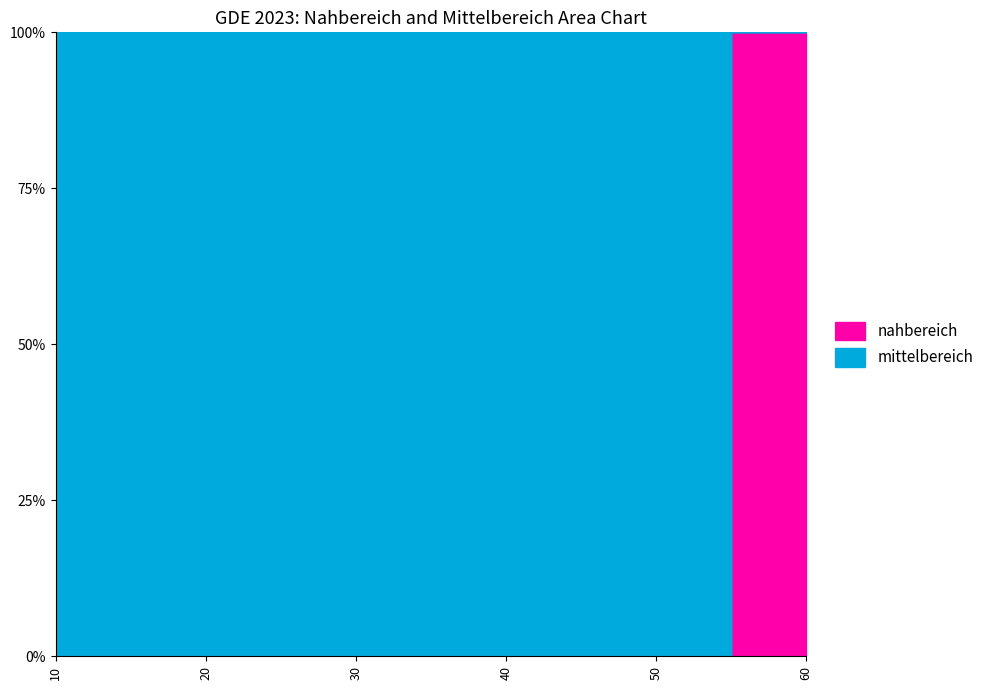

Reading left to right, list all the values displayed in this chart.

10=0	20=0	30=0	40=0	50=0	60=1